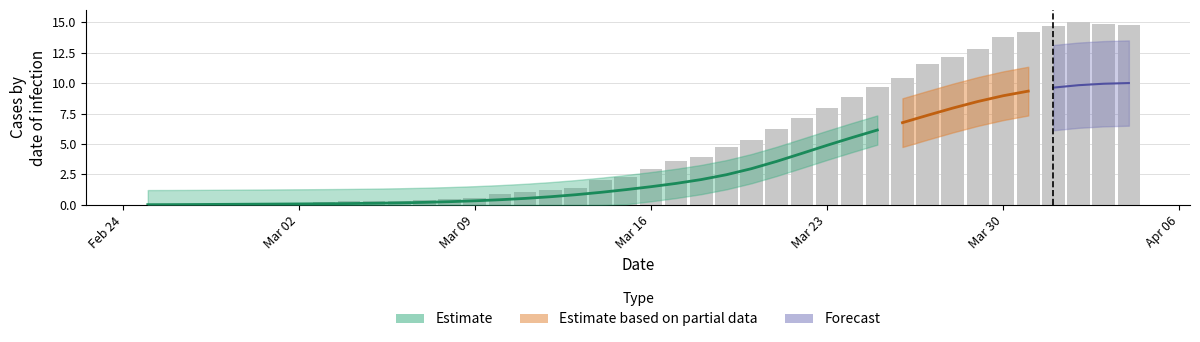

What is the maximum value shown in the chart?

15.0